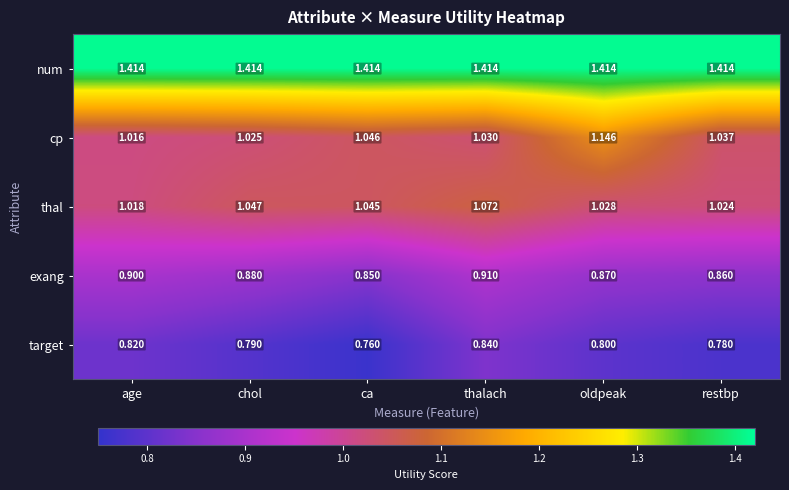

Which category has the lowest value in the exang series?

ca